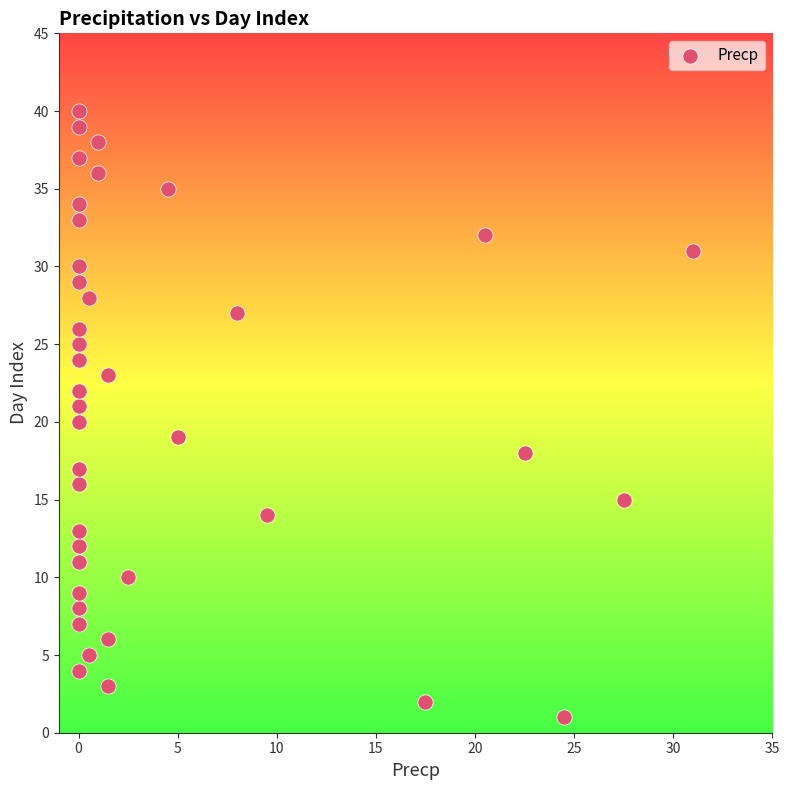

What is the range of Y values (max minus min)?

39